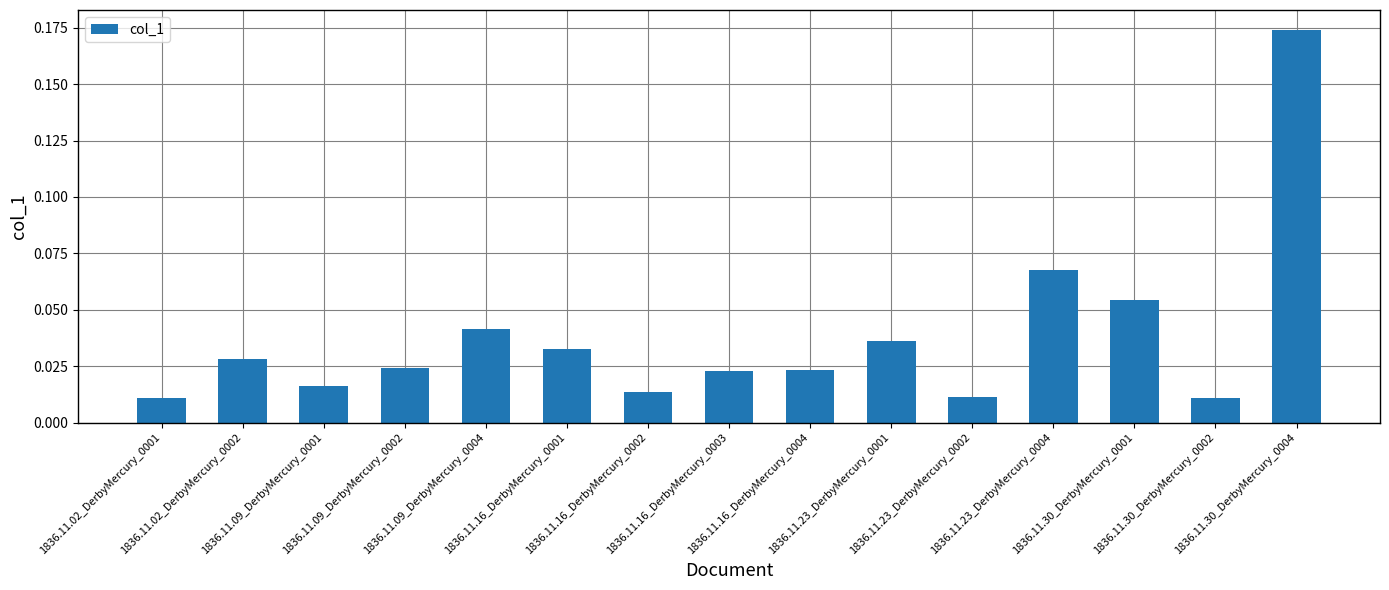

What is the sum of all values?

0.6